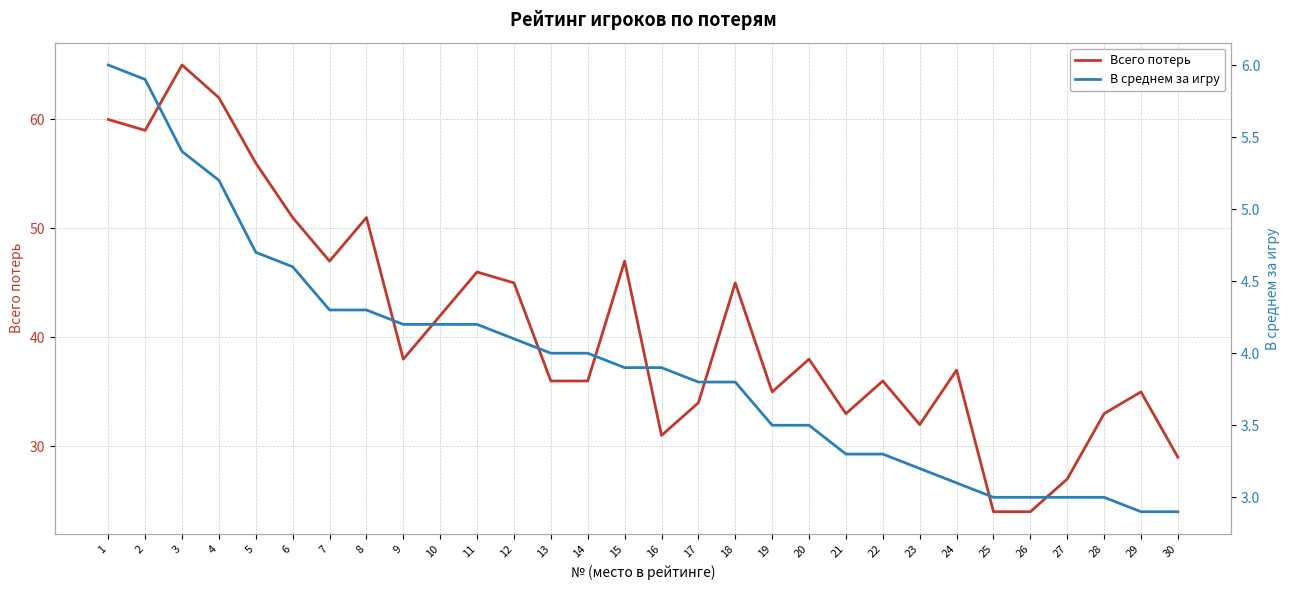

Is this an area chart (filled region under the line)?

No